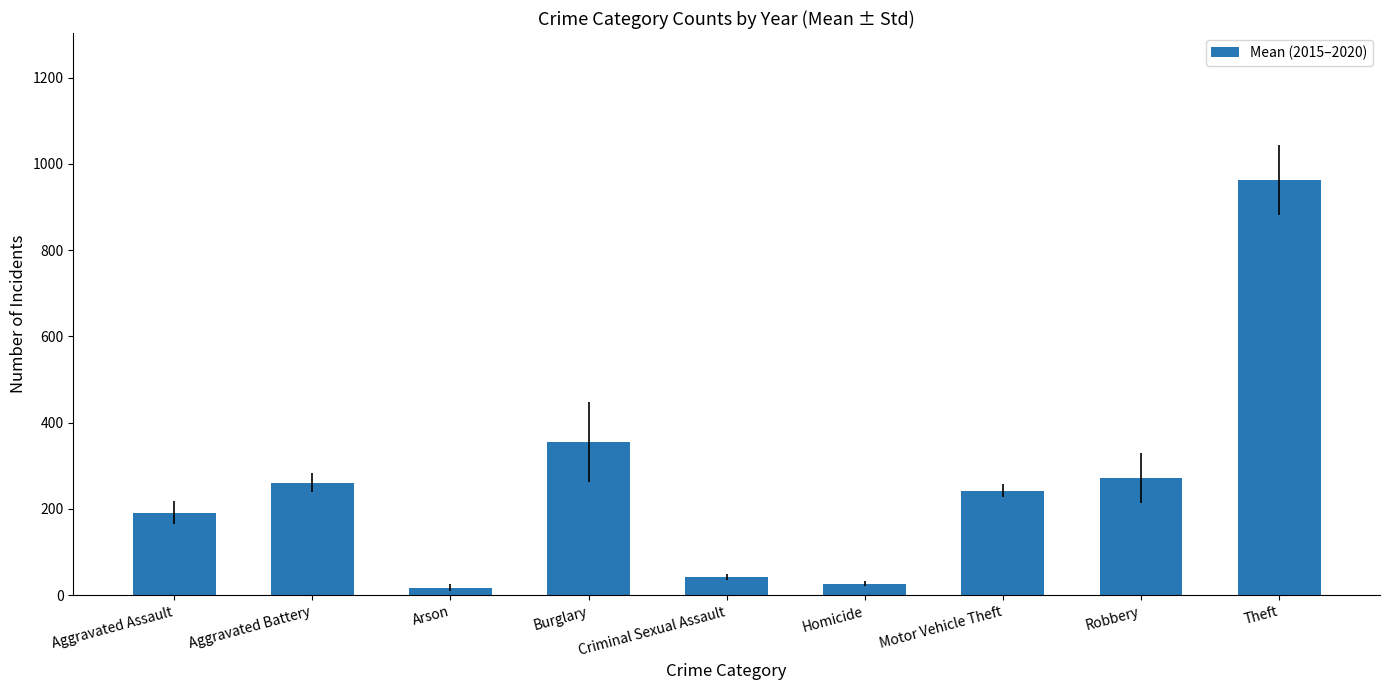

Approximately how many times larger is the value at Burglary compared to Robbery?

1.3